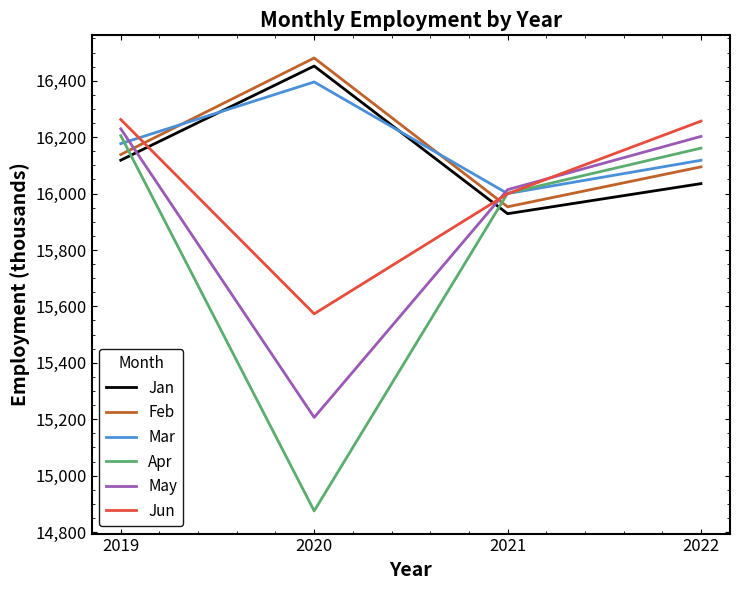

Which series changed the most between 2019 and 2022?

Jan